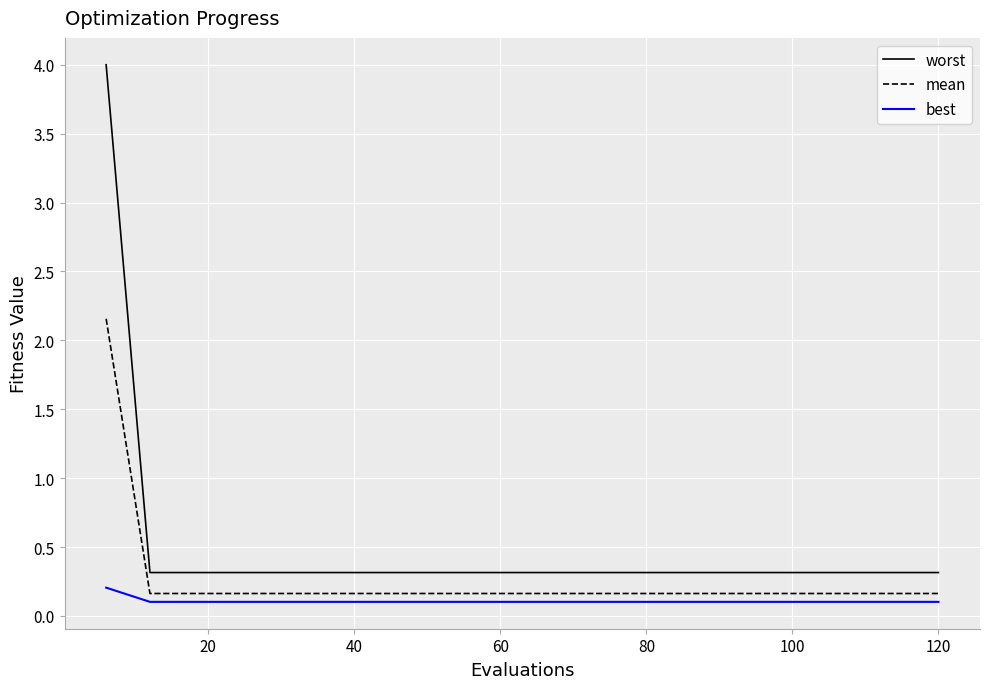

How many distinct data groups are displayed?

3